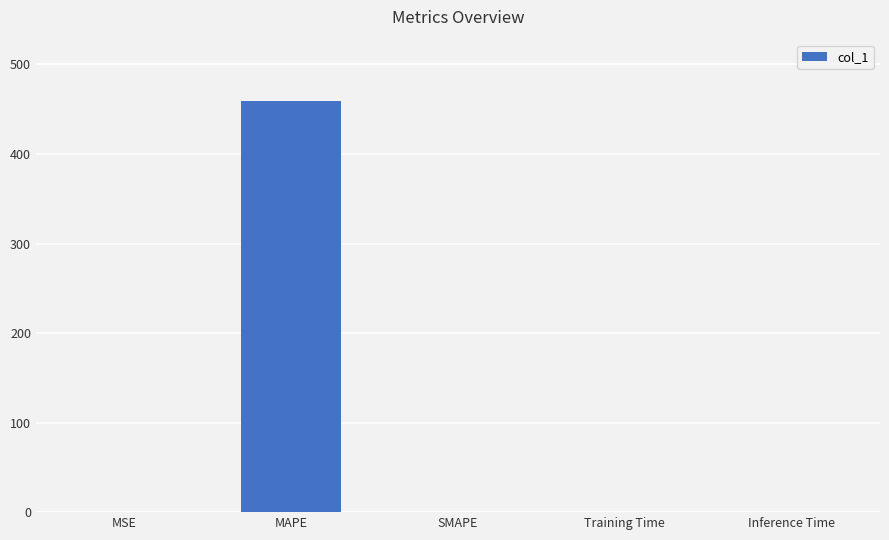

What is the maximum value shown in the chart?

458.9